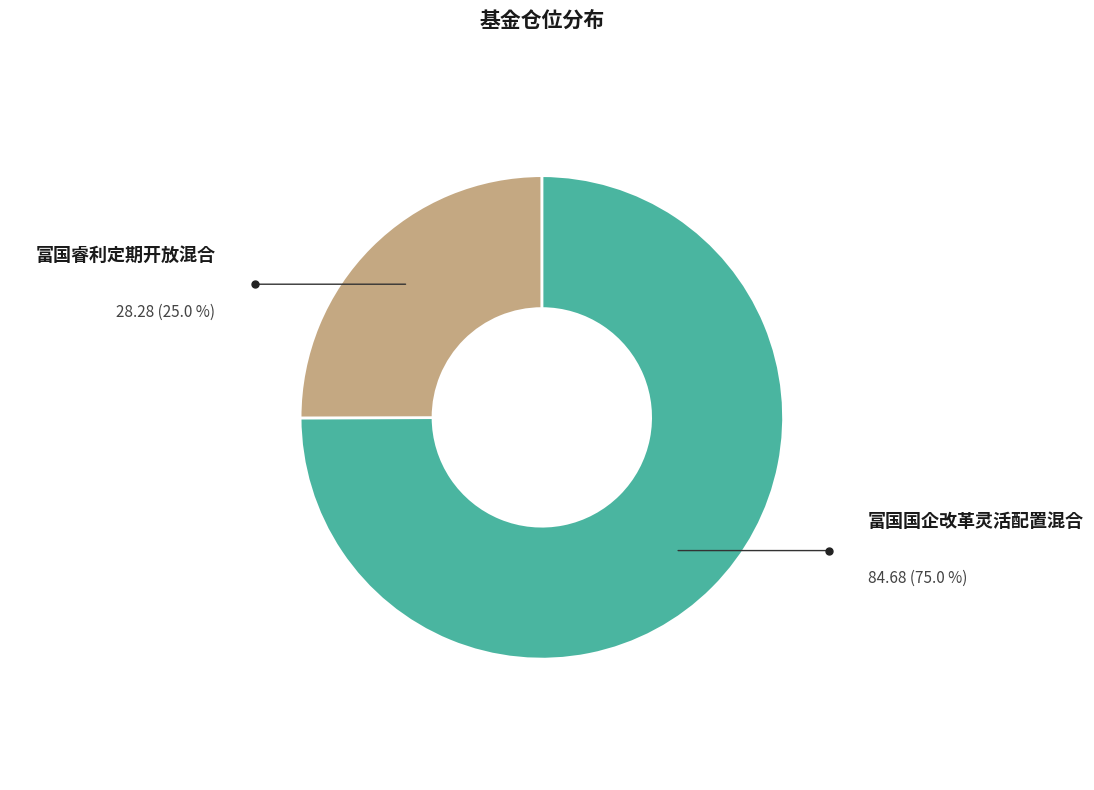

Do 富国国企改革灵活配置混合 and 富国睿利定期开放混合 together represent more than half of the pie?

Yes